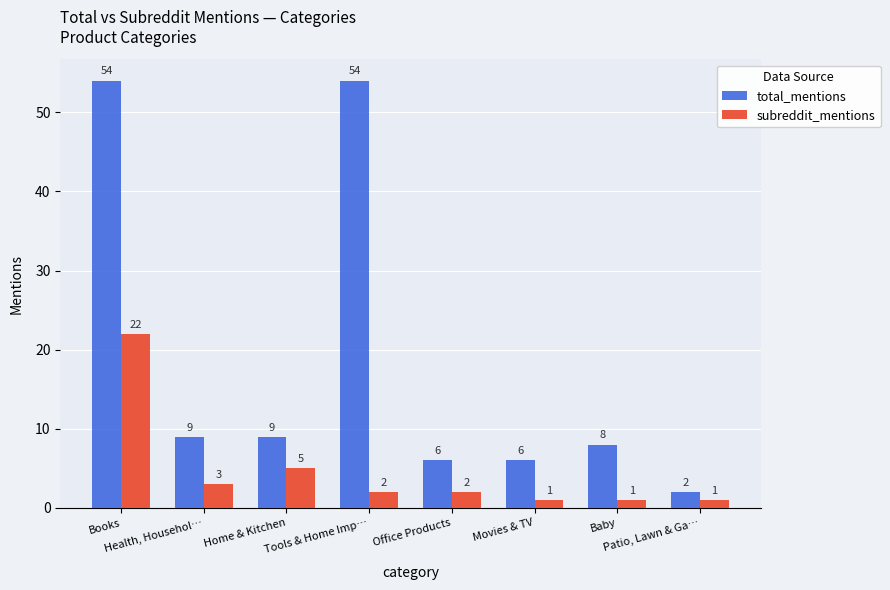

Reading left to right, extract all data points from this chart.

total_mentions: Books=54	Health, Househol…=9	Home & Kitchen=9	Tools & Home Imp…=54	Office Products=6	Movies & TV=6	Baby=8	Patio, Lawn & Ga…=2
subreddit_mentions: Books=22	Health, Househol…=3	Home & Kitchen=5	Tools & Home Imp…=2	Office Products=2	Movies & TV=1	Baby=1	Patio, Lawn & Ga…=1